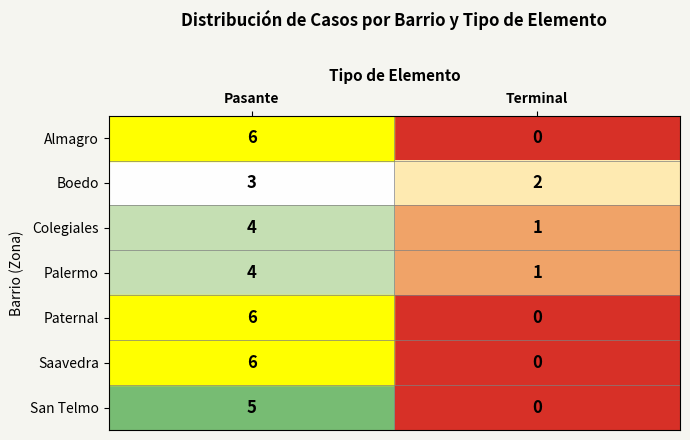

What is the sum of all San Telmo values?

5